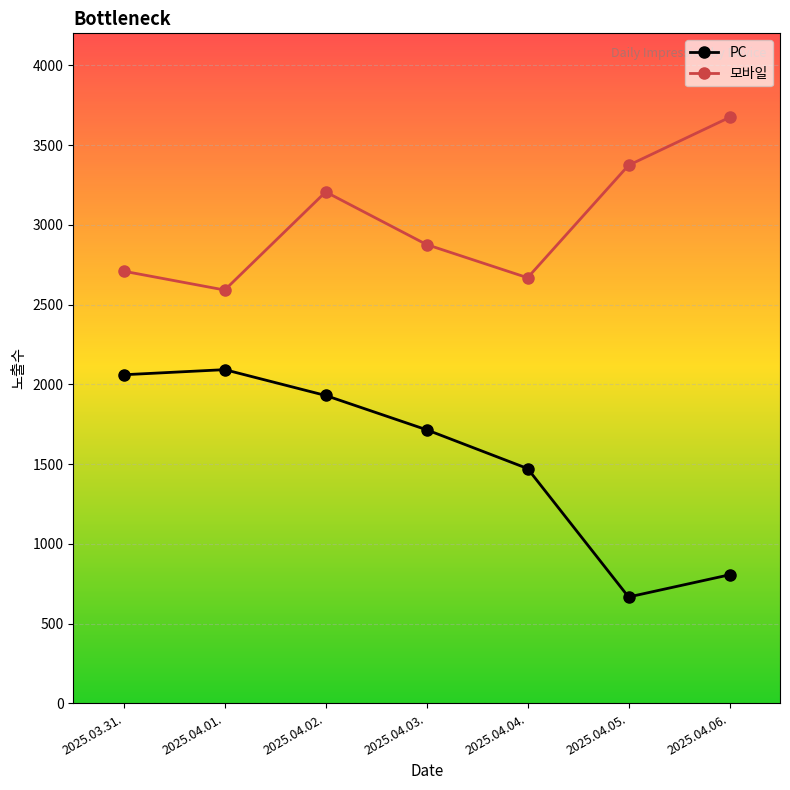

How many interior local valleys does the PC series have?

1